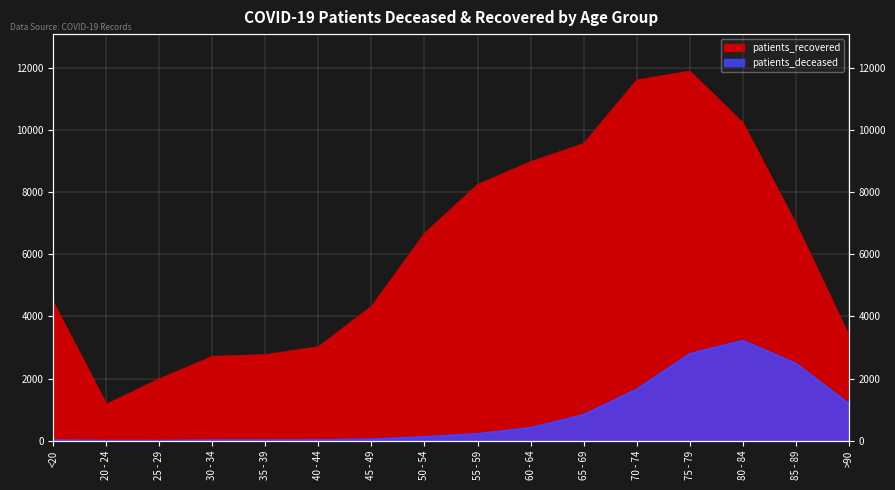

What is the smallest value displayed?

3